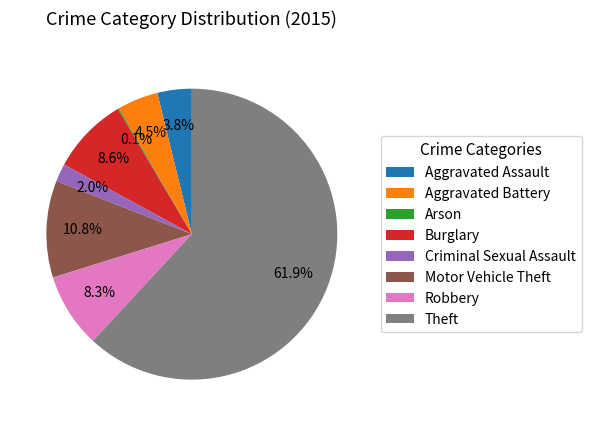

What is the largest slice in the pie chart?

Theft